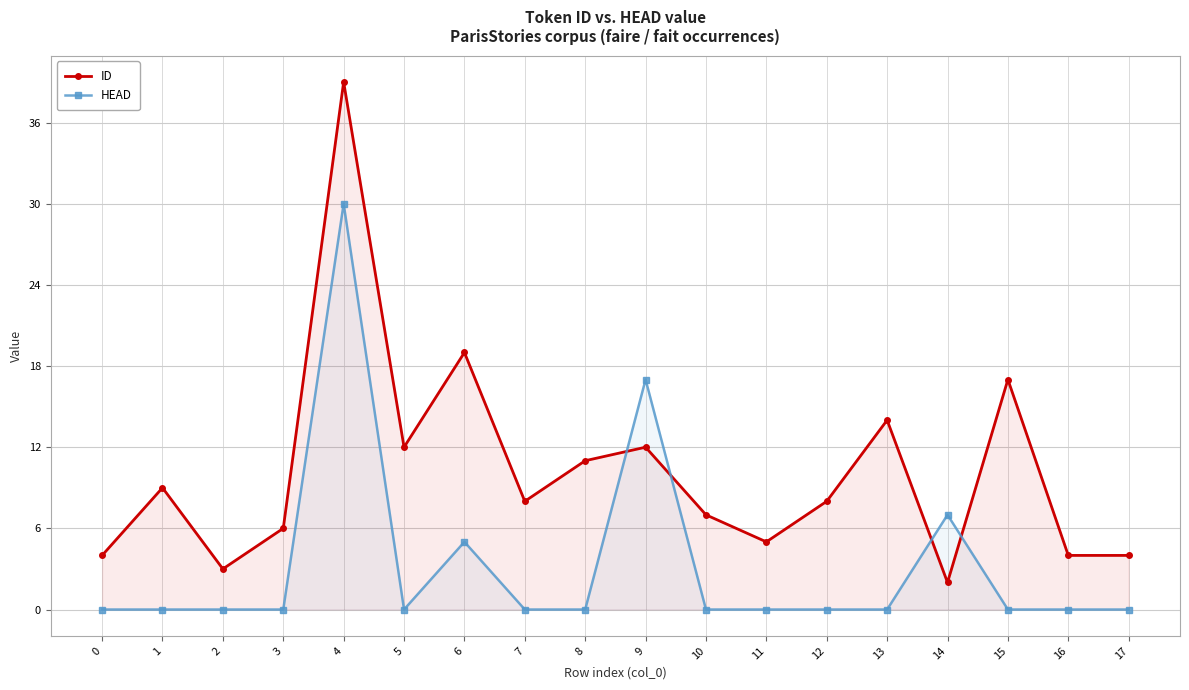

Which category has the highest value across all series?

4